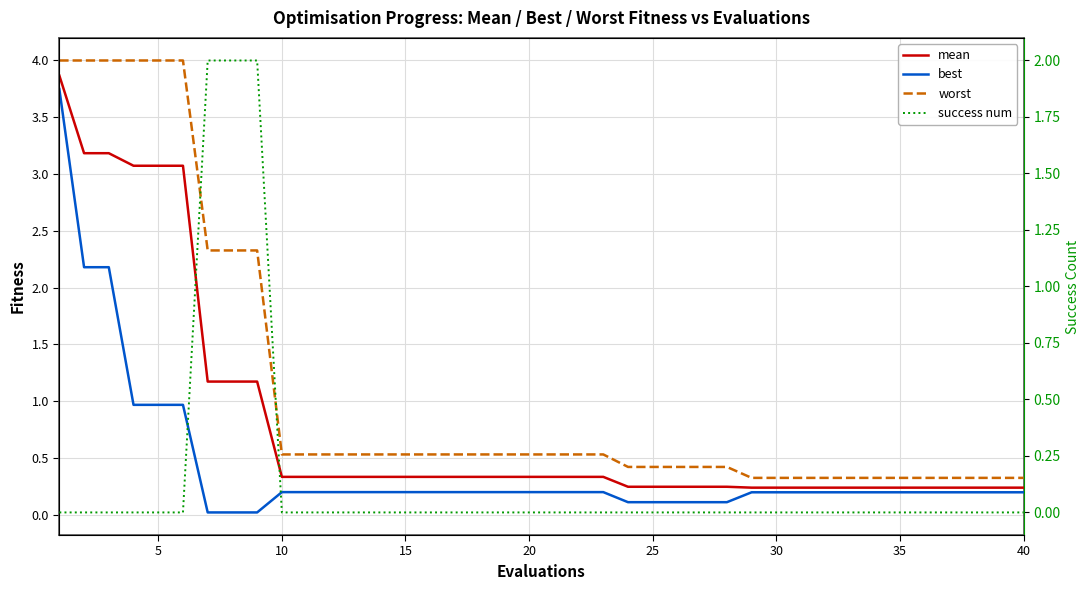

Reading left to right, extract all data points from this chart.

mean: 3.9	3.2	3.2	3.1	3.1	3.1	1.2	1.2	1.2	0.3	0.3	0.3	0.3	0.3	0.3	0.3	0.3	0.3	0.3	0.3	0.3	0.3	0.3	0.2	0.2	0.2	0.2	0.2	0.2	0.2	0.2	0.2	0.2	0.2	0.2	0.2	0.2	0.2	0.2	0.2
best: 3.7	2.2	2.2	1.0	1.0	1.0	0.0	0.0	0.0	0.2	0.2	0.2	0.2	0.2	0.2	0.2	0.2	0.2	0.2	0.2	0.2	0.2	0.2	0.1	0.1	0.1	0.1	0.1	0.2	0.2	0.2	0.2	0.2	0.2	0.2	0.2	0.2	0.2	0.2	0.2
worst: 4.0	4.0	4.0	4.0	4.0	4.0	2.3	2.3	2.3	0.5	0.5	0.5	0.5	0.5	0.5	0.5	0.5	0.5	0.5	0.5	0.5	0.5	0.5	0.4	0.4	0.4	0.4	0.4	0.3	0.3	0.3	0.3	0.3	0.3	0.3	0.3	0.3	0.3	0.3	0.3
success num: 0.0	0.0	0.0	0.0	0.0	0.0	2.0	2.0	2.0	0.0	0.0	0.0	0.0	0.0	0.0	0.0	0.0	0.0	0.0	0.0	0.0	0.0	0.0	0.0	0.0	0.0	0.0	0.0	0.0	0.0	0.0	0.0	0.0	0.0	0.0	0.0	0.0	0.0	0.0	0.0